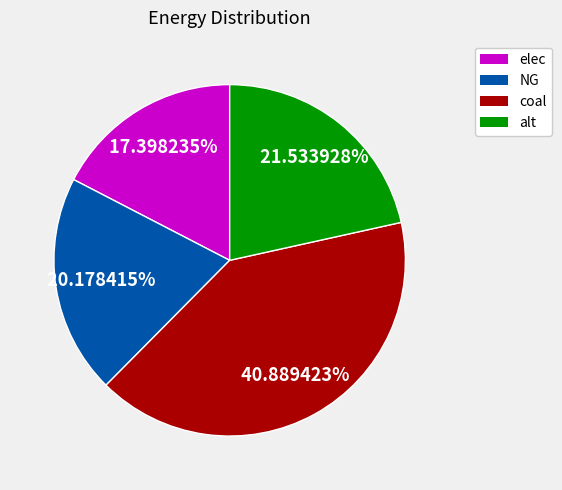

To the nearest percent, what is the average slice percentage?

25%